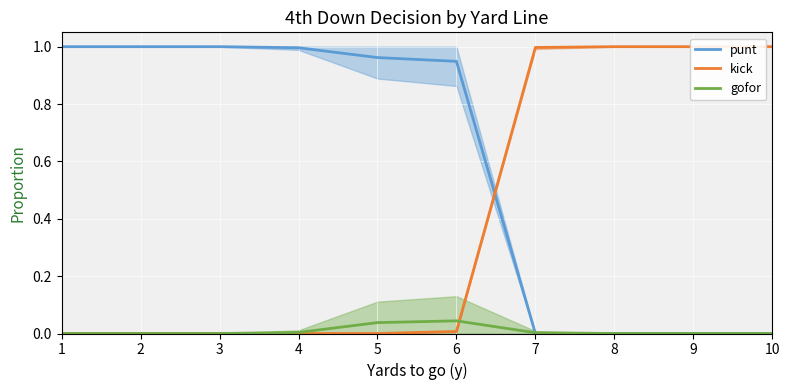

Reading right to left, list all the values displayed in this chart.

punt: 10=0.0	9=0.0	8=0.0	7=0.0	6=0.9	5=1.0	4=1.0	3=1.0	2=1.0	1=1.0
kick: 10=1.0	9=1.0	8=1.0	7=1.0	6=0.0	5=0.0	4=0.0	3=0.0	2=0.0	1=0.0
gofor: 10=0.0	9=0.0	8=0.0	7=0.0	6=0.0	5=0.0	4=0.0	3=0.0	2=0.0	1=0.0